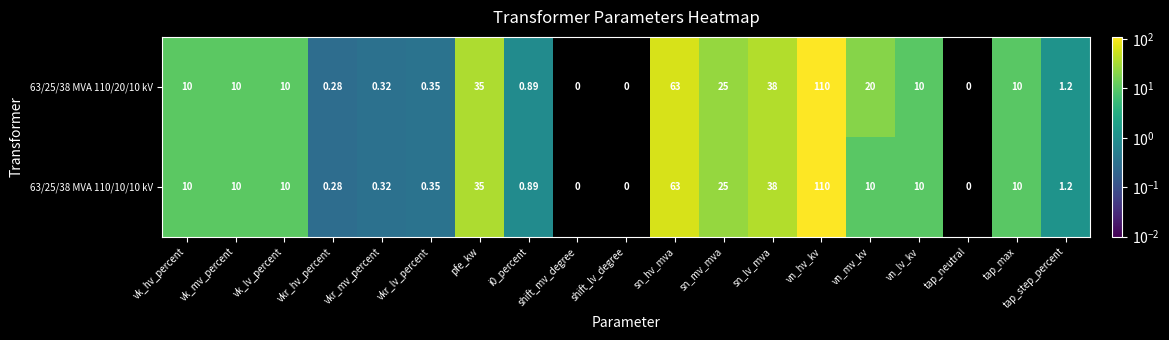

How many series are shown in this chart?

2